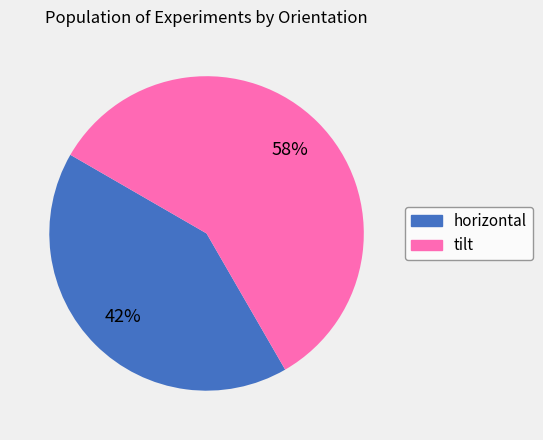

The horizontal slice represents 27% of the pie. True or false?

False